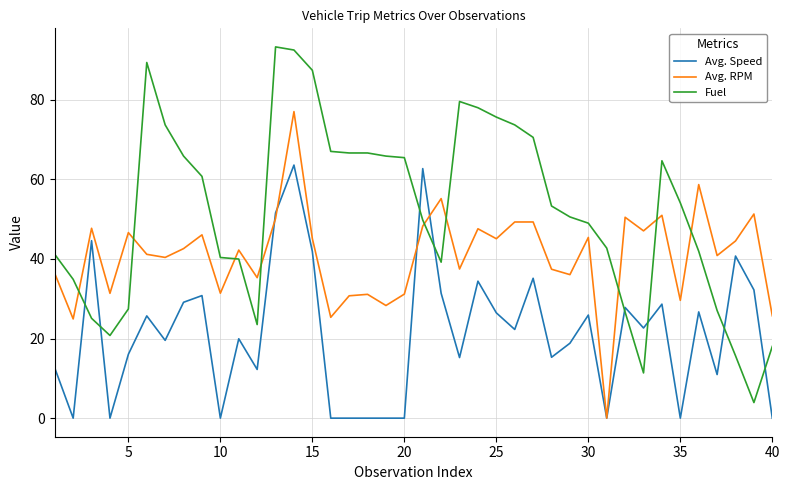

What is the greatest value displayed?

93.3